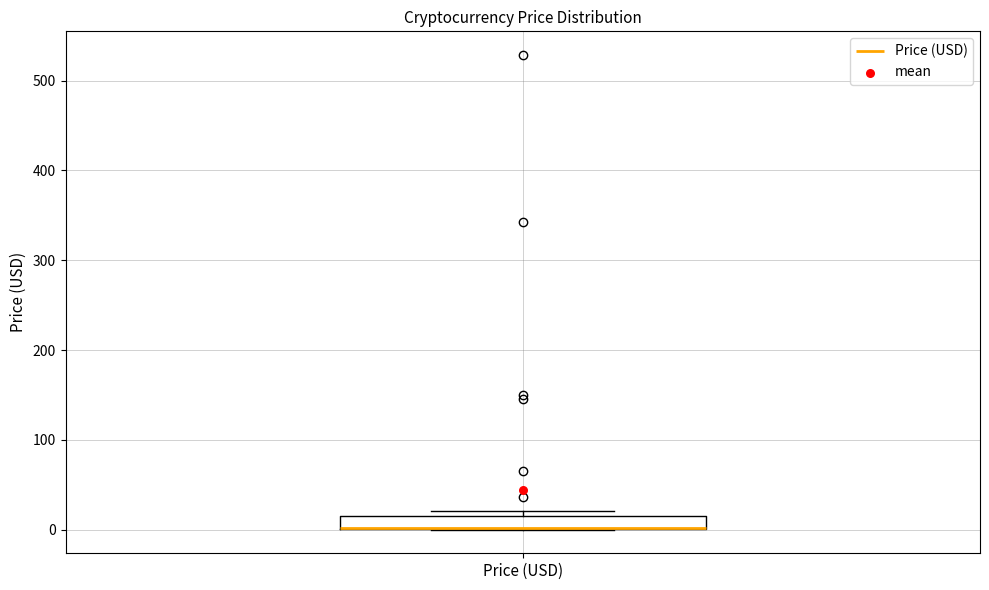

Where is the upper edge of the box for Price (USD) on the y-axis? The values are not printed on the chart, so give them approximately, as read against the axis.

10